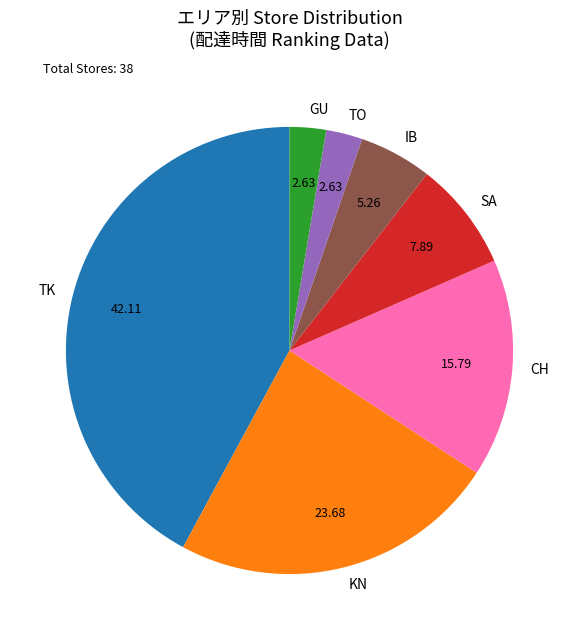

Which slice is the largest?

TK